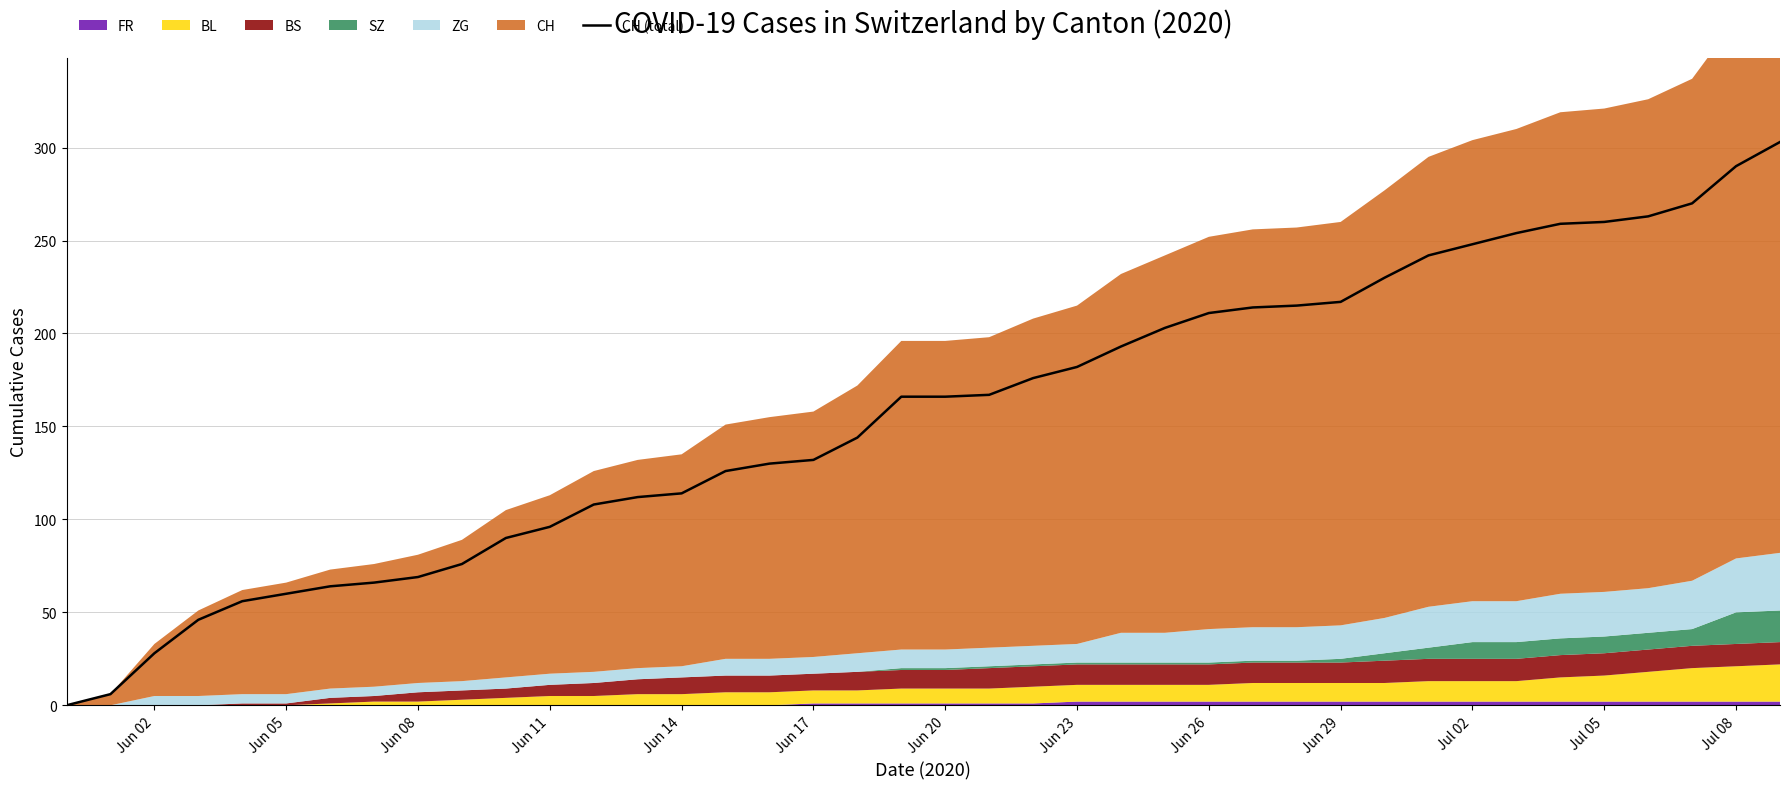

What is the highest value of the CH (total) series?

303